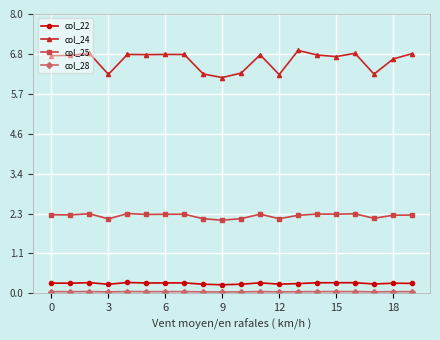

True or false: col_25 and col_24 intersect in this chart.

False